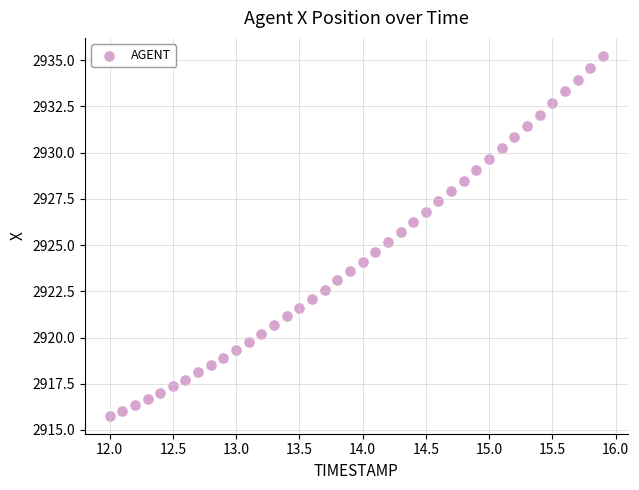

What is the range of X values (max minus min)?

3.9